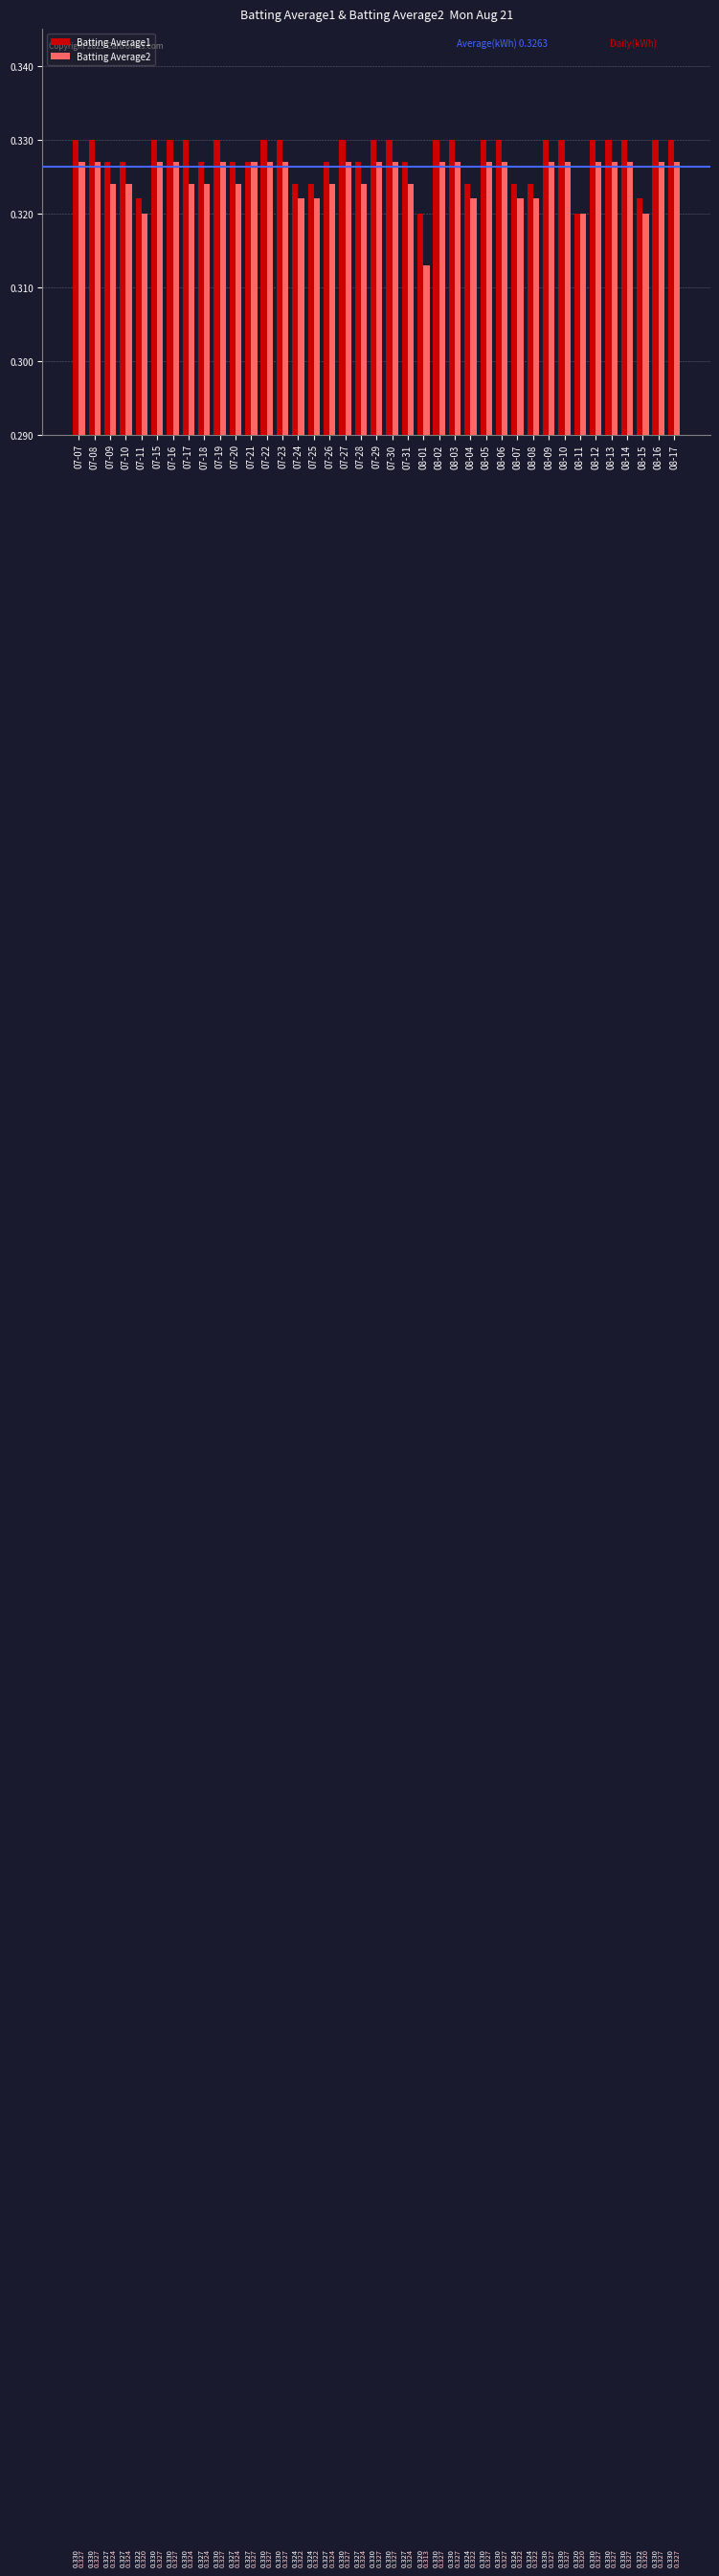

What position from the left is 07-28?

19